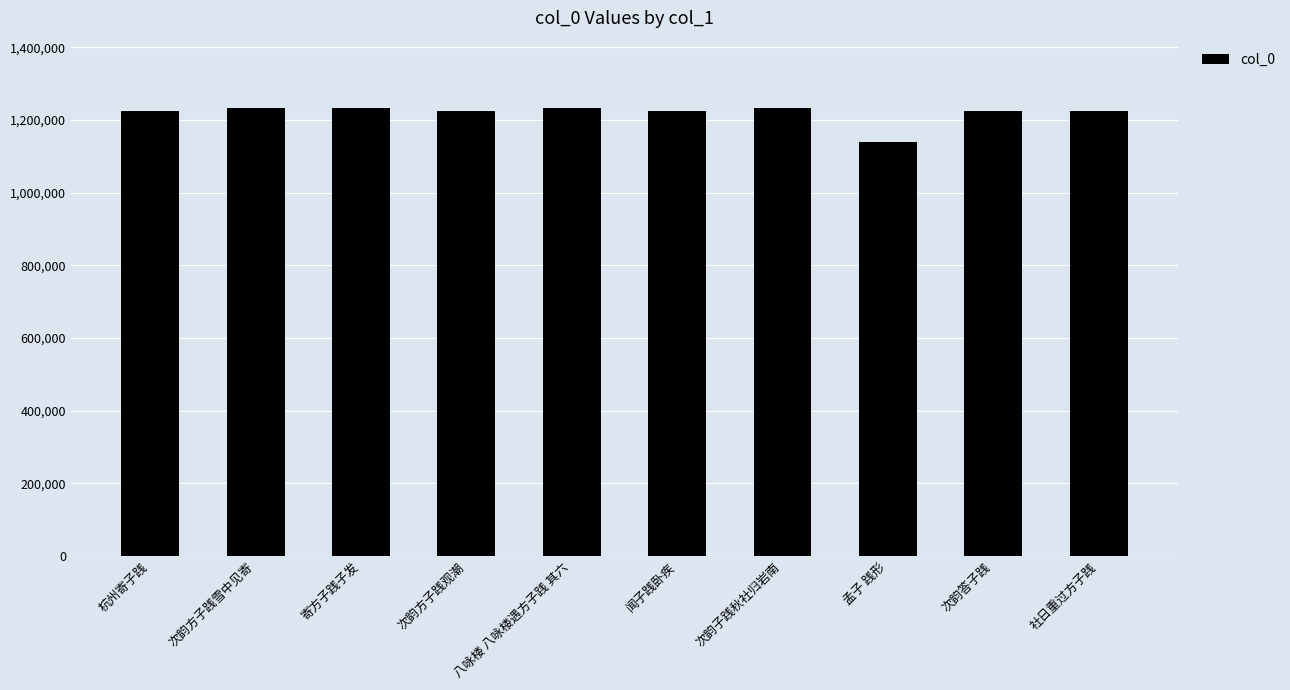

What value does the data have at 八咏楼 八咏楼遇方子践 其六?

1233462